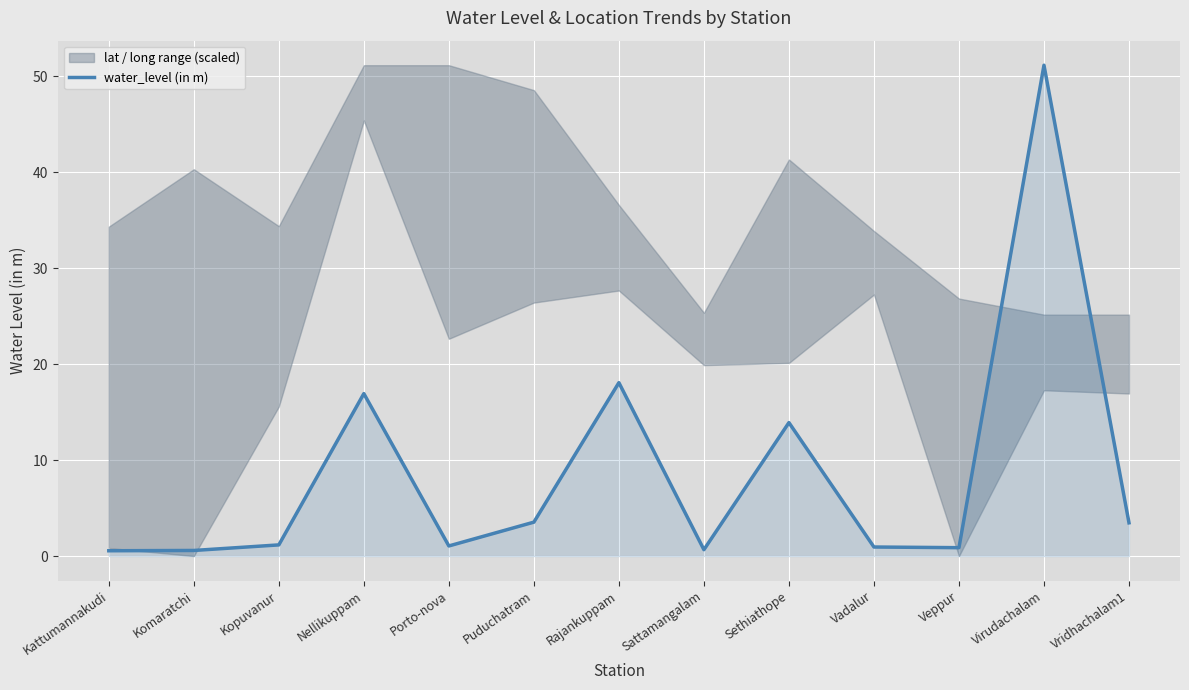

What is the sum of all values?

112.8